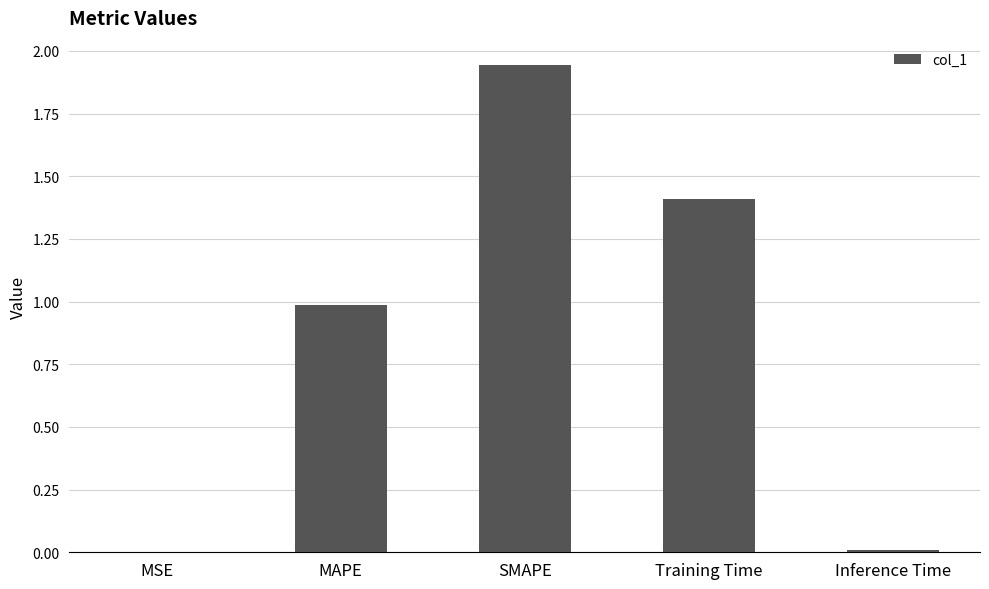

What is the sum of all values?

4.4